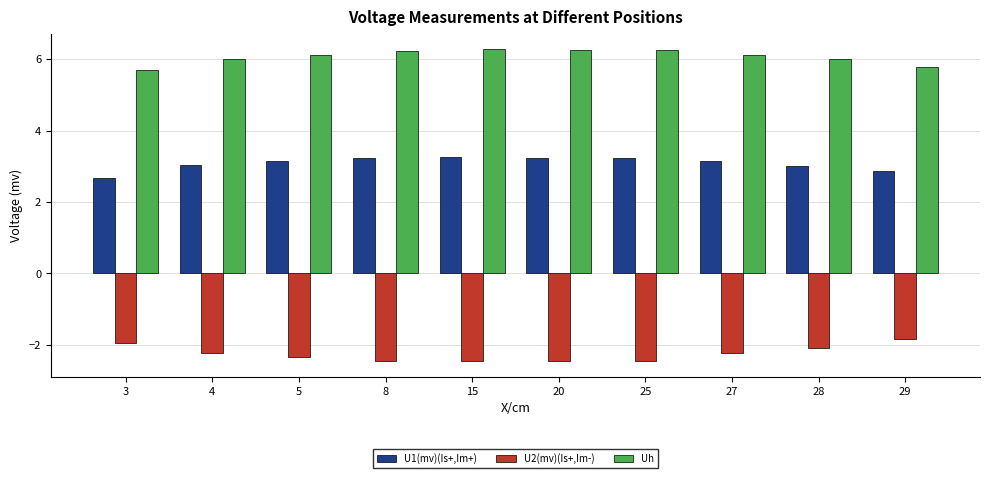

How many groups of bars are there?

10